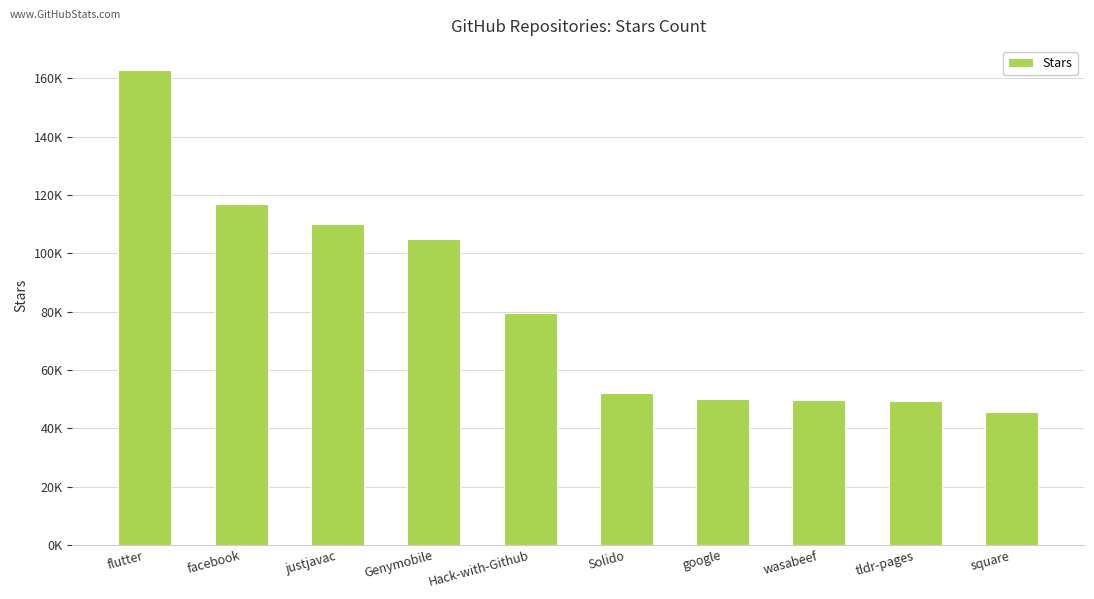

What is the change in value from flutter to Genymobile?

-58000